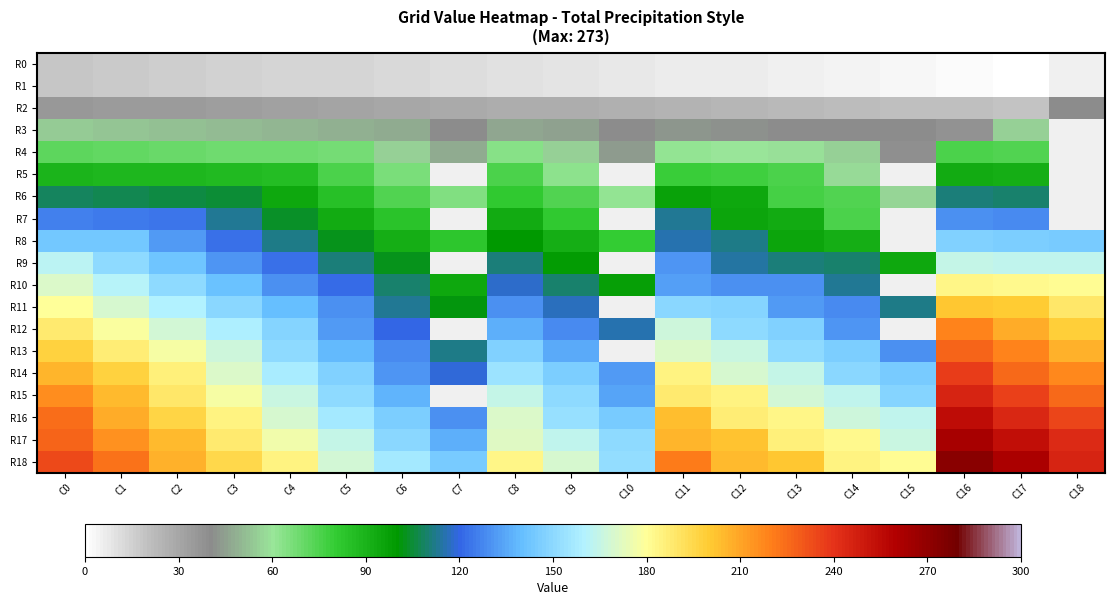

Which category has the lowest value across all series?

C17